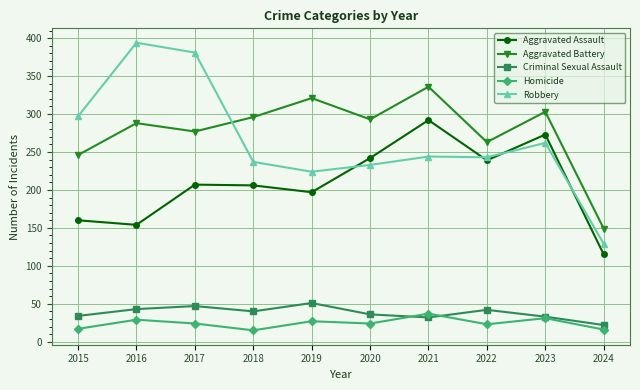

True or false: Aggravated Assault and Criminal Sexual Assault cross at least once.

False